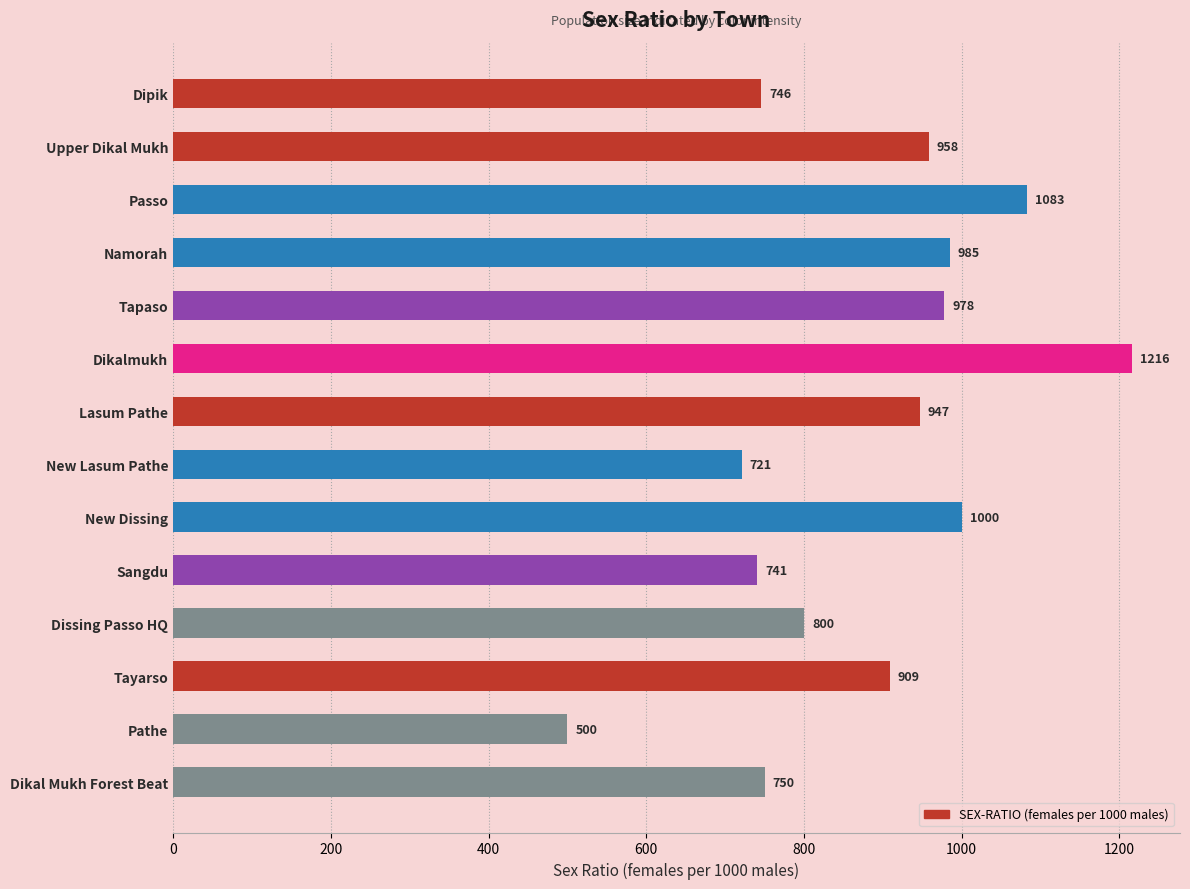

Which category has the highest value across all series?

Dikalmukh